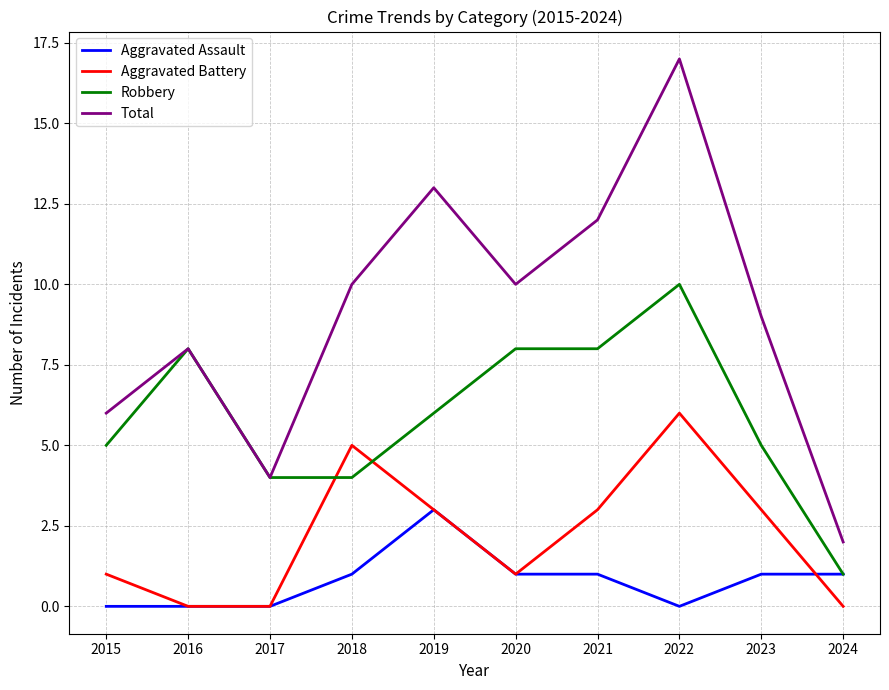

In Aggravated Battery, how many points are higher than both neighbors (excluding endpoints)?

2